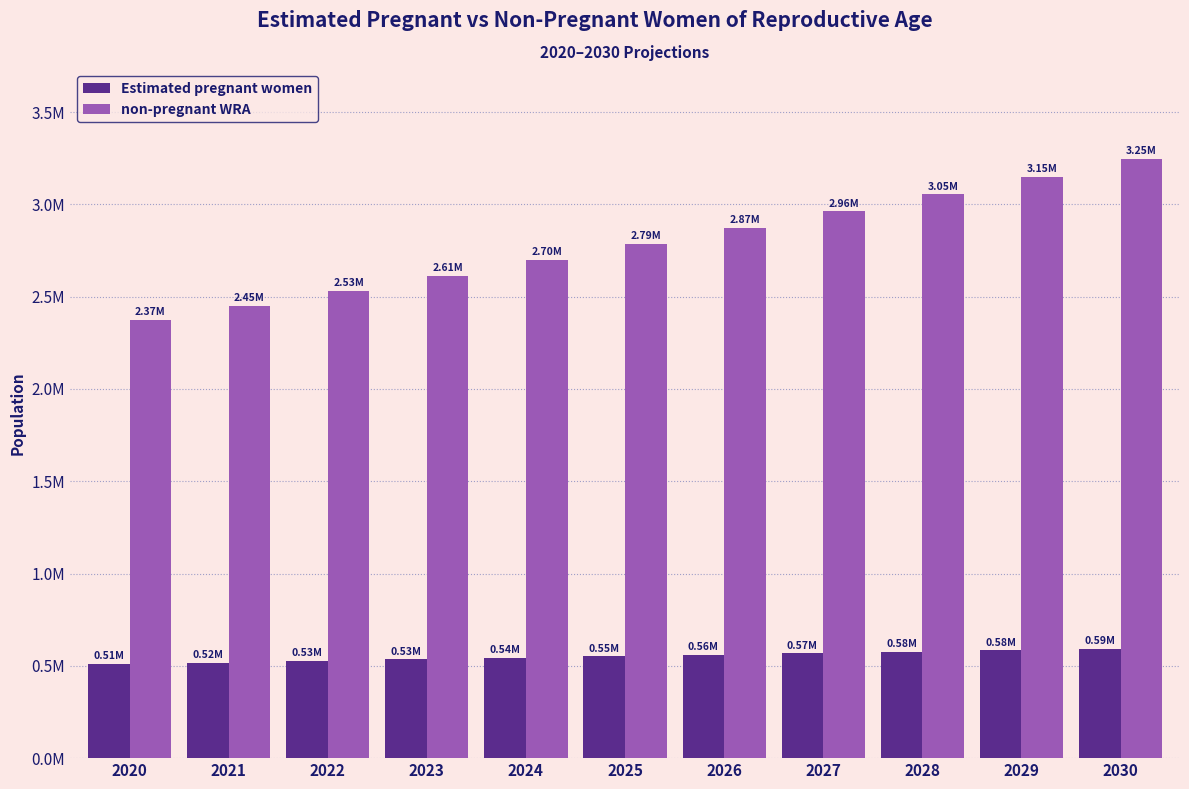

List the labels in order of Estimated pregnant women value, largest first.

2030, 2029, 2028, 2027, 2026, 2025, 2024, 2023, 2022, 2021, 2020